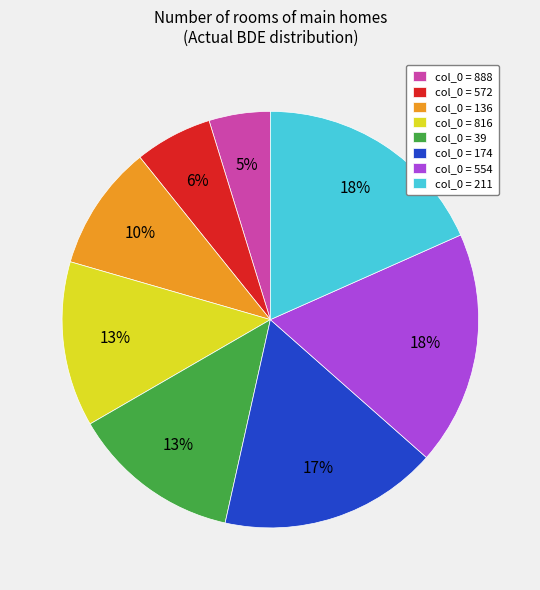

How many slices are in this pie chart?

8